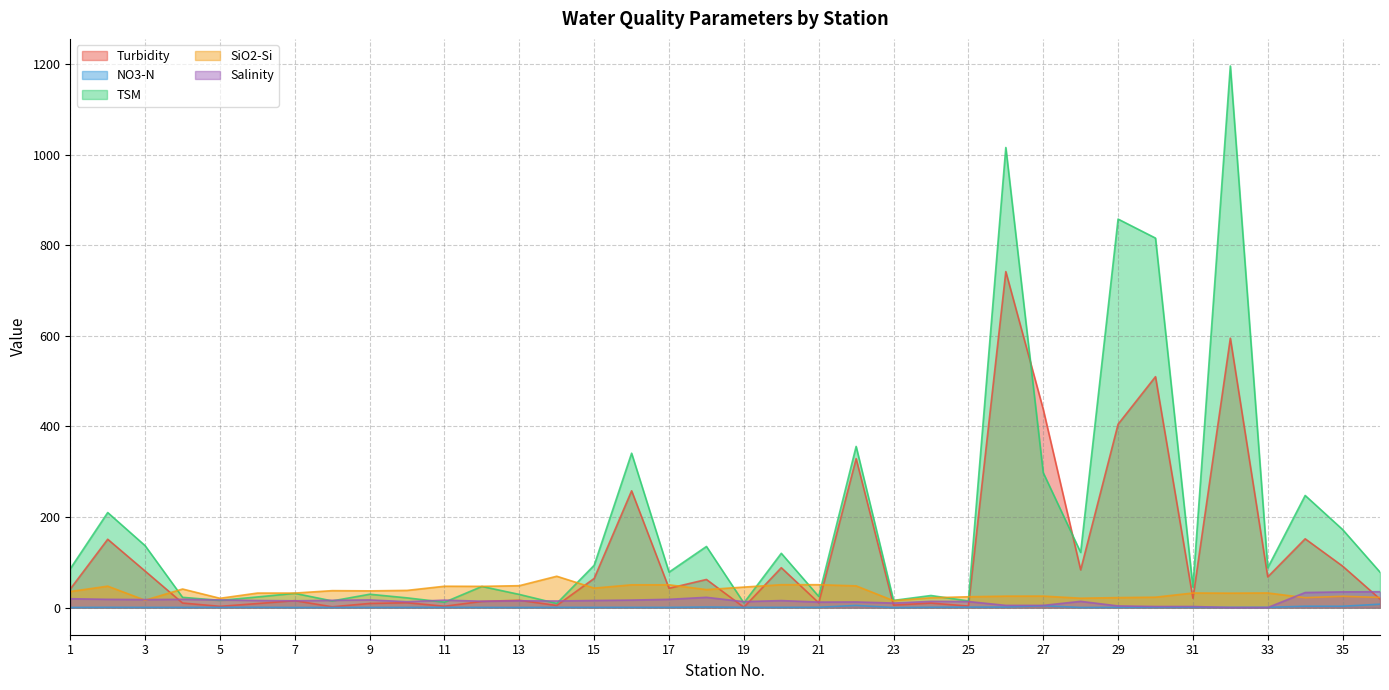

Where is Turbidity nearest to the value 371?

29